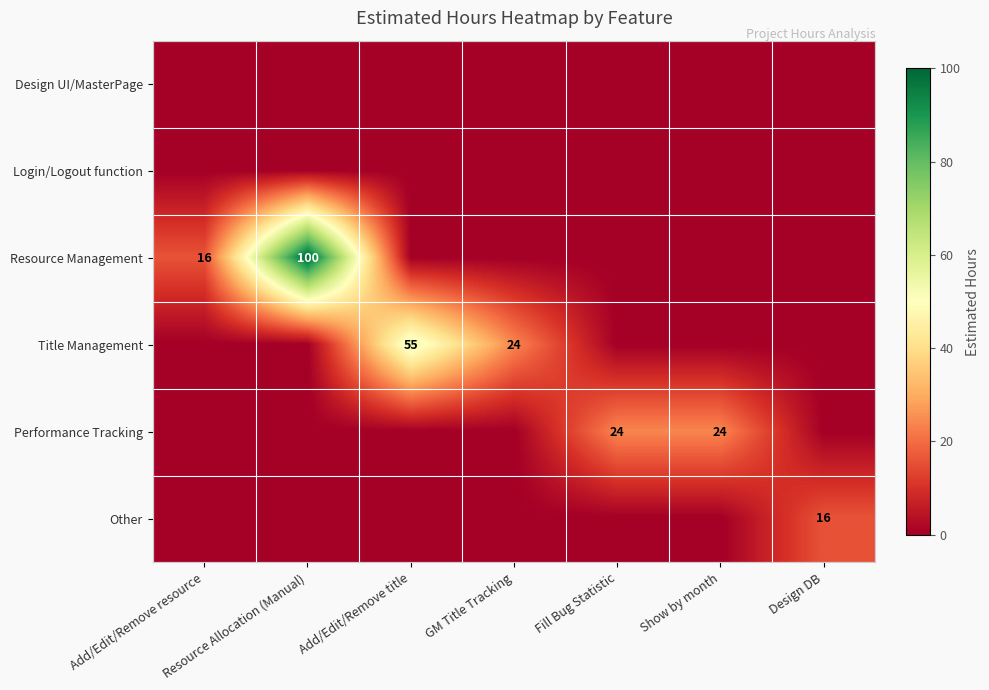

Is it true that Title Management equals 85 at Add/Edit/Remove title?

False